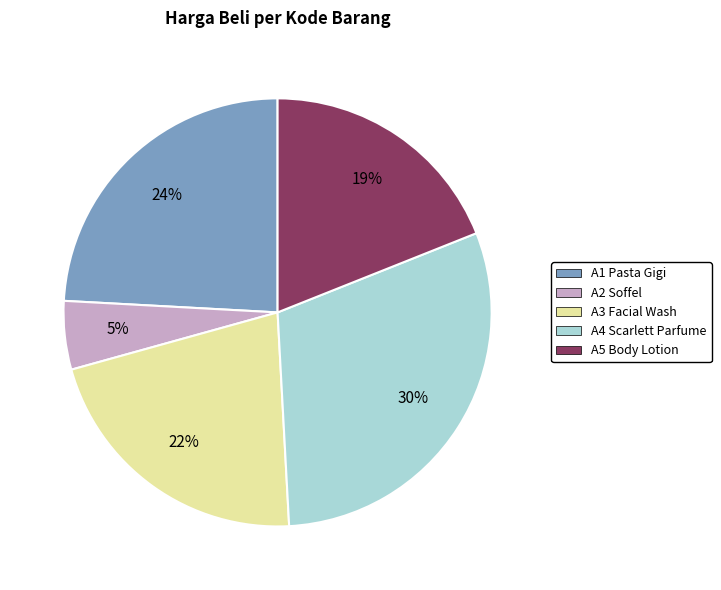

Which category has the biggest portion of the pie?

A4 Scarlett Parfume